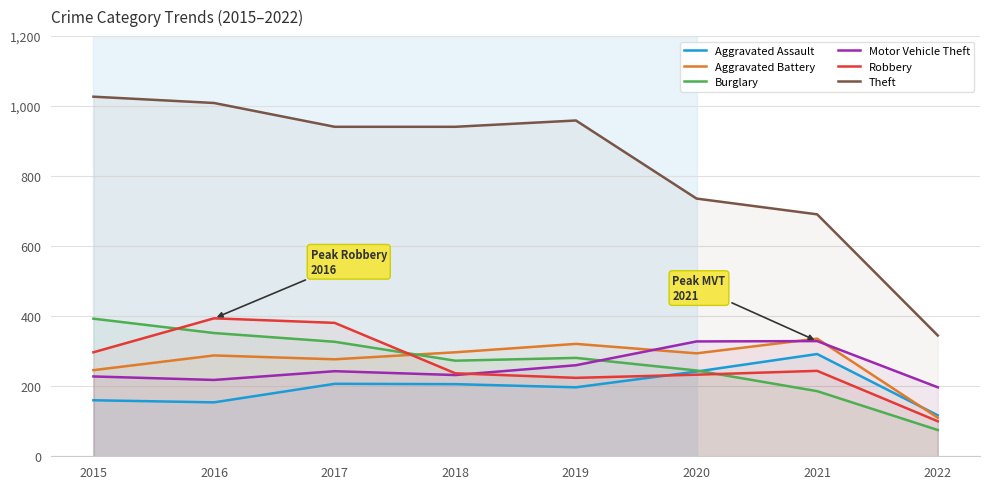

Reading left to right, transcribe all the data shown in this chart.

Aggravated Assault: 160	154	207	206	197	242	292	117
Aggravated Battery: 246	288	277	297	321	294	336	110
Burglary: 393	352	327	273	281	245	186	75
Motor Vehicle Theft: 228	218	243	232	260	328	329	197
Robbery: 297	394	381	237	224	233	244	100
Theft: 1027	1009	941	941	959	736	691	345